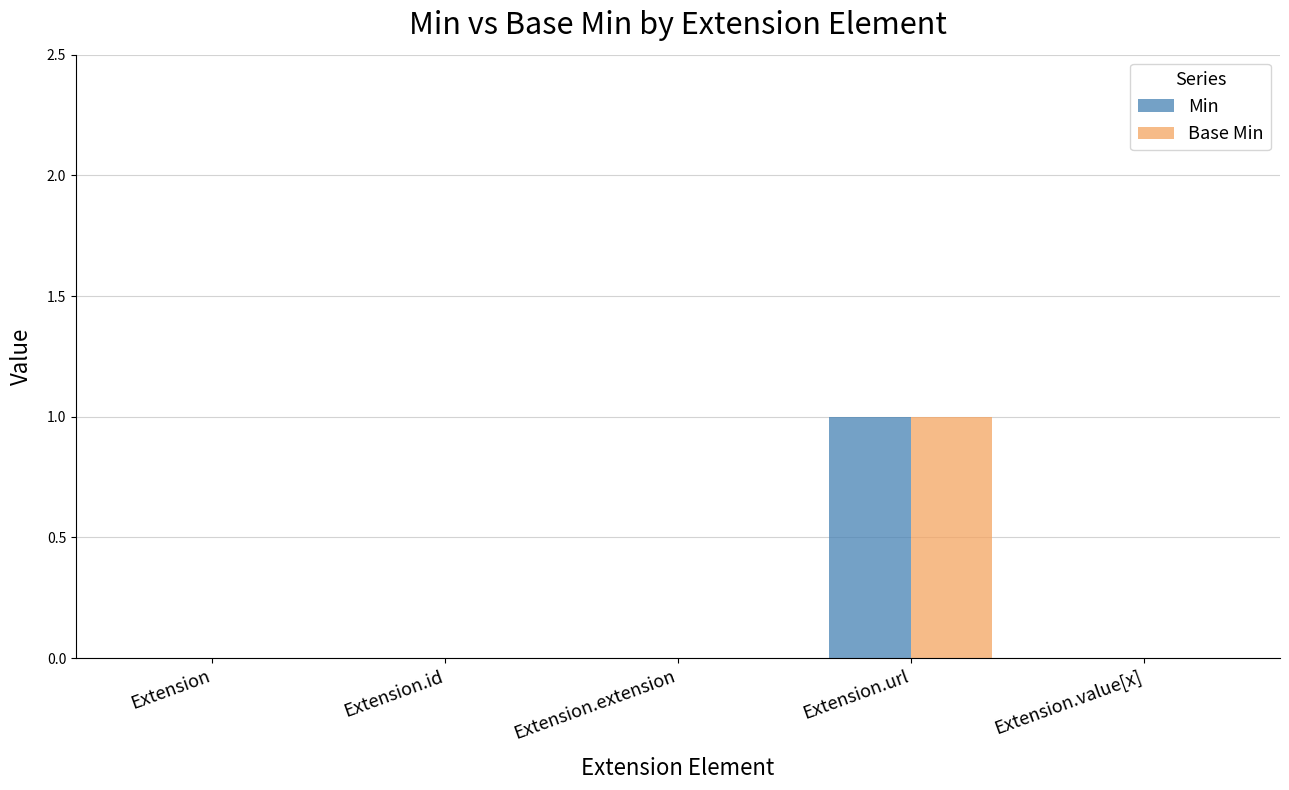

How many groups of bars are there?

5